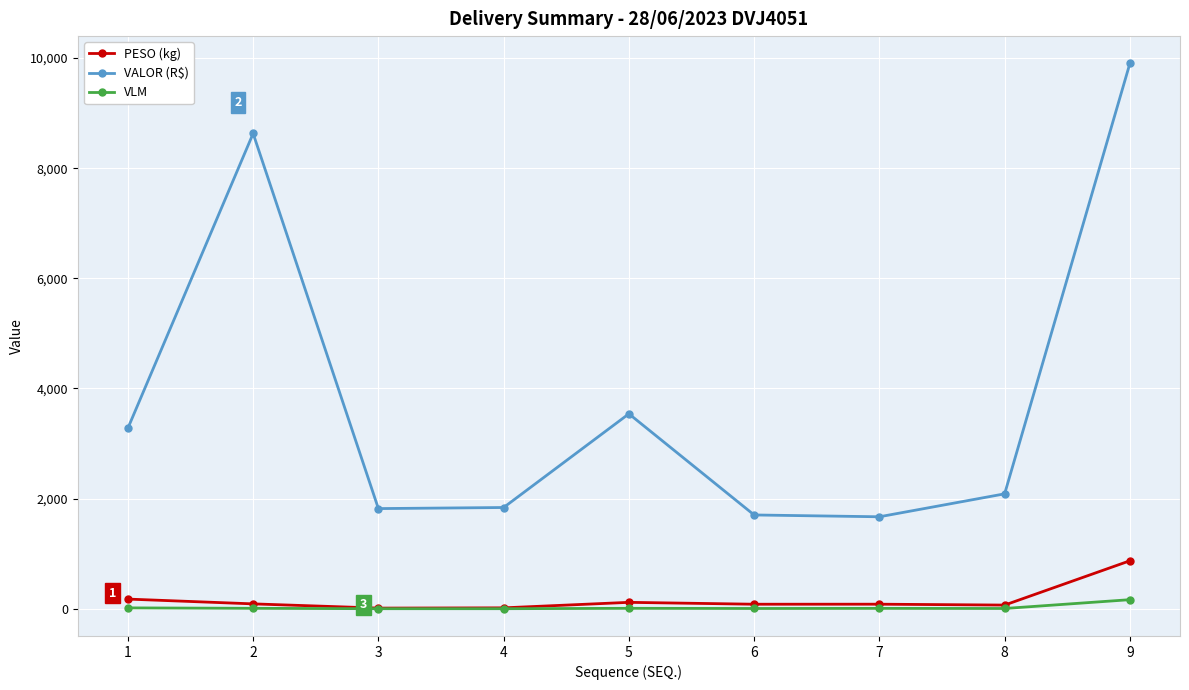

How many lines are shown in the chart?

3